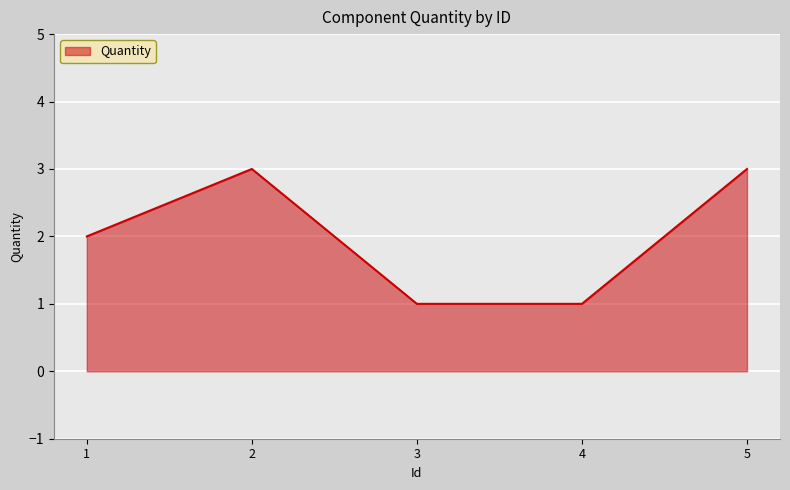

What is the difference between the second highest and second lowest values?

2